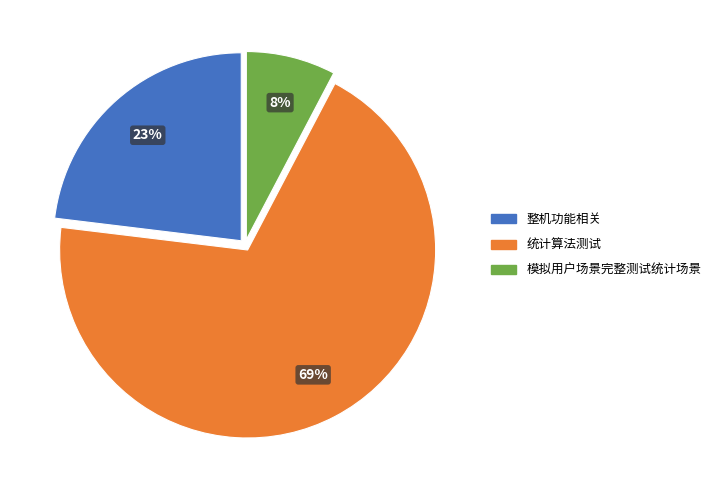

What is the smallest slice in the pie chart?

模拟用户场景完整测试统计场景